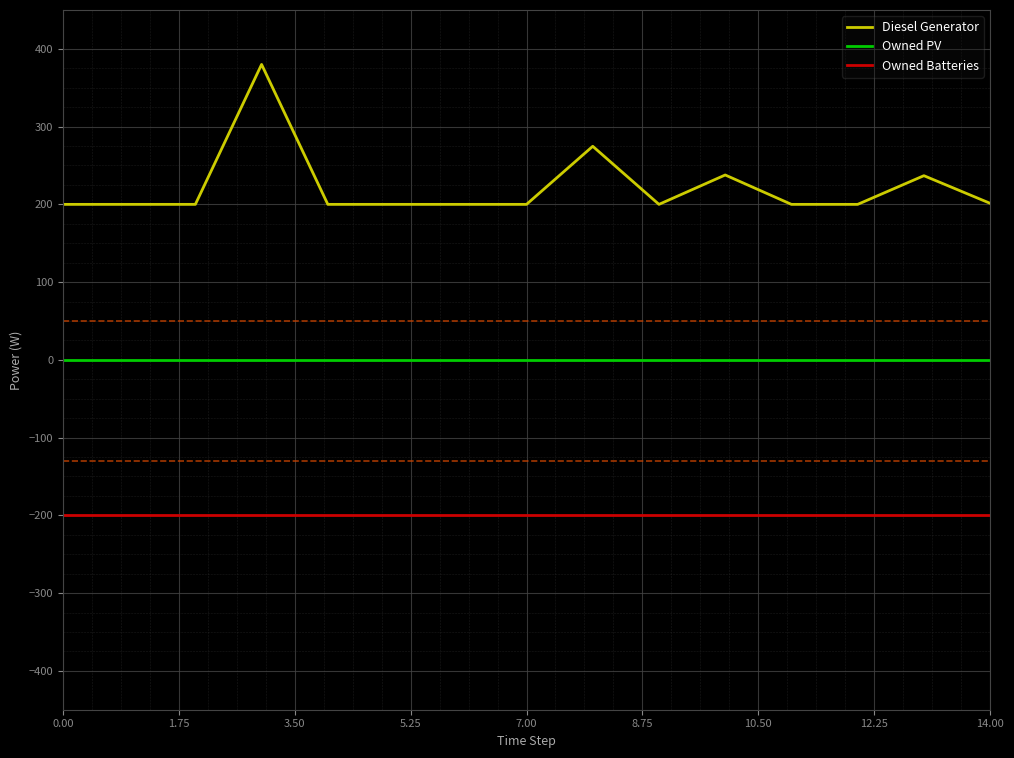

True or false: Owned Batteries and Owned PV intersect in this chart.

False